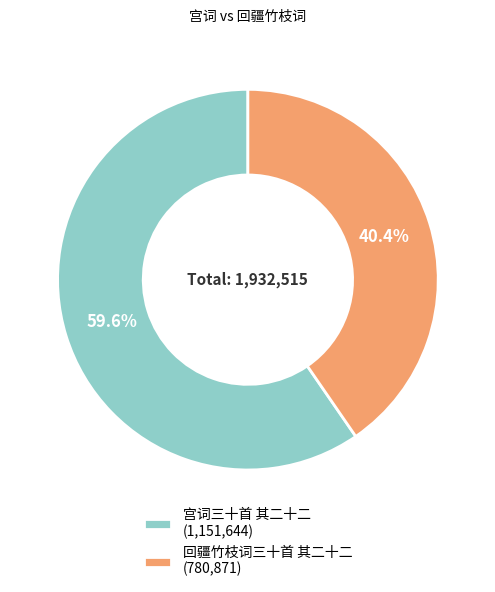

Rank the categories by value from lowest to highest.

回疆竹枝词三十首 其二十二, 宫词三十首 其二十二